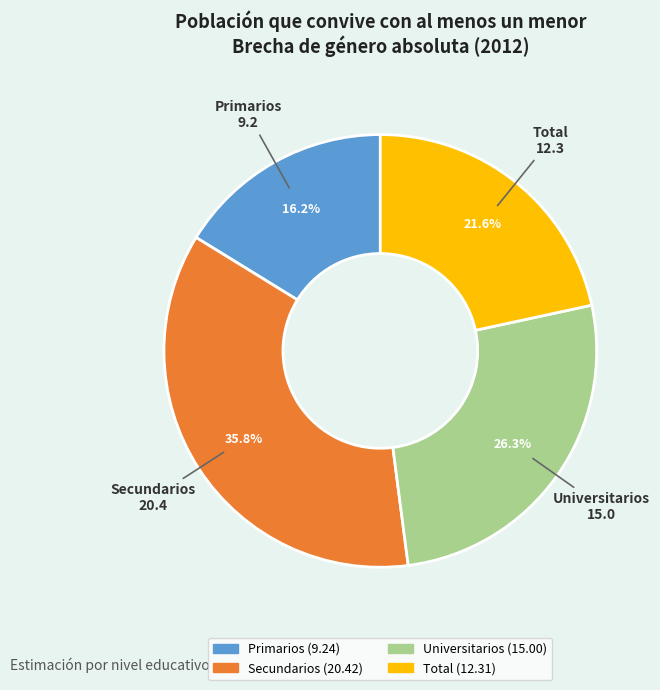

To the nearest percent, what portion does Primarios represent?

16%